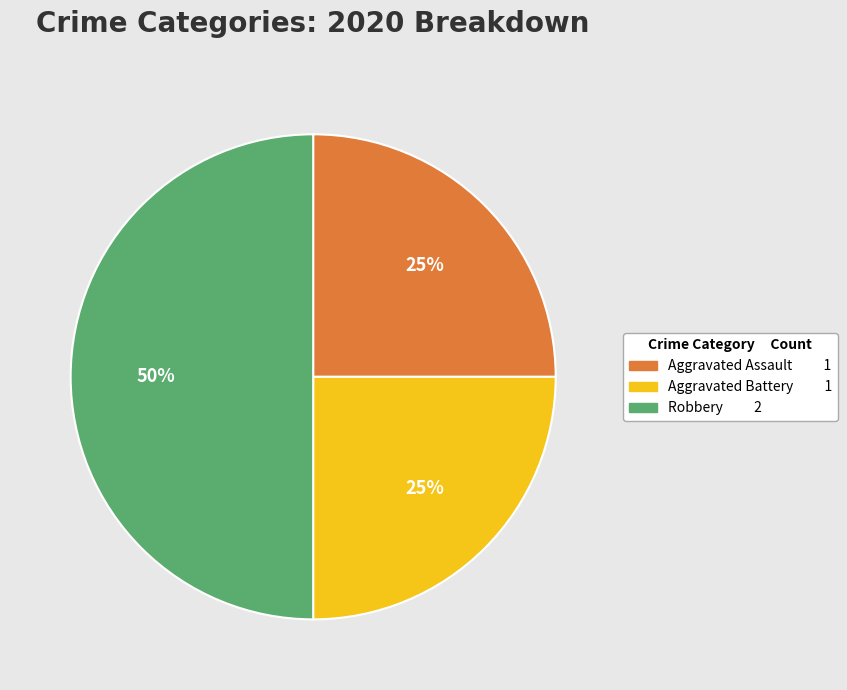

Count the number of slices in the pie.

3